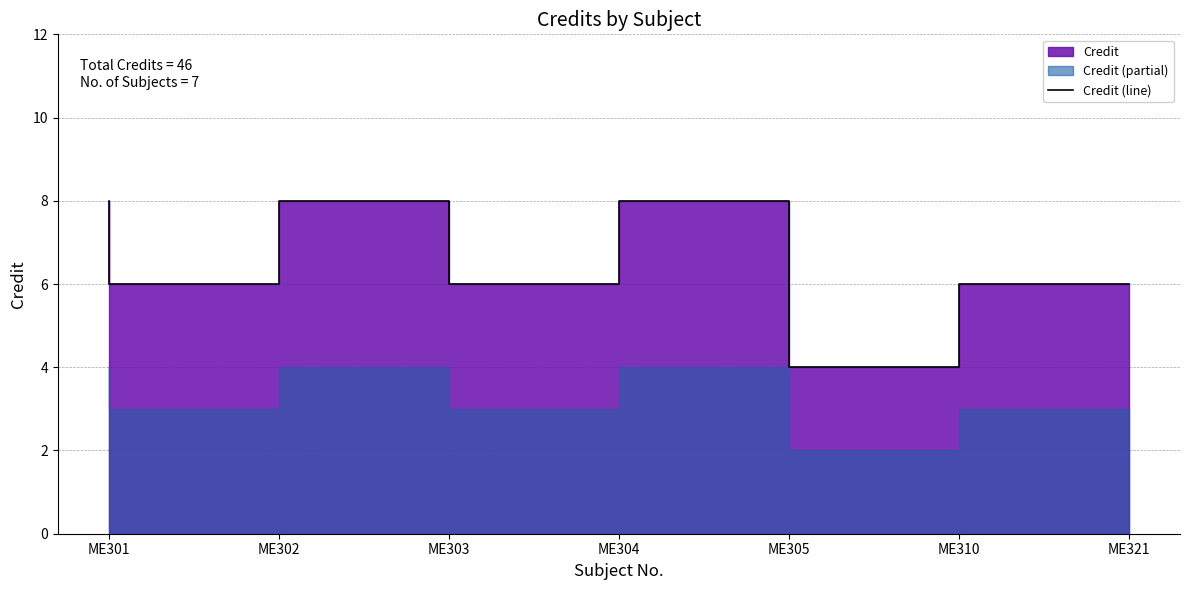

Reading right to left, what are all the values shown in this chart?

6	4	8	6	8	6	8